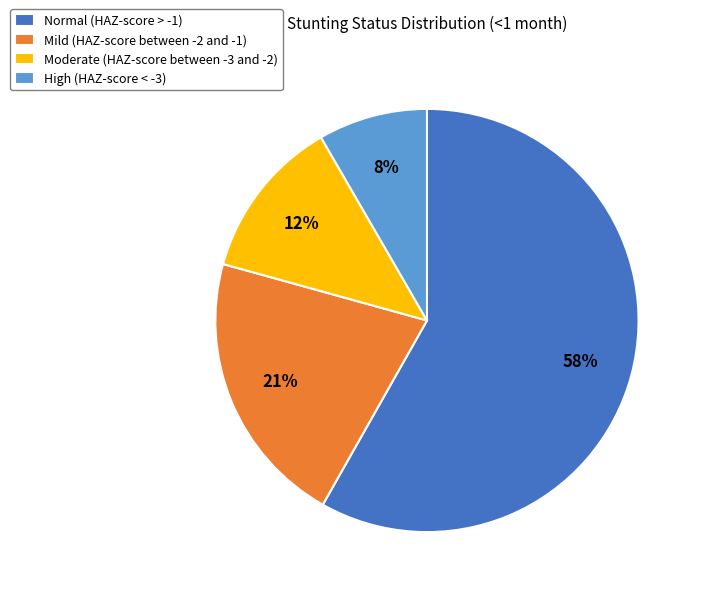

Combined, do Normal (HAZ-score > -1) and Moderate (HAZ-score between -3 and -2) account for over 50%?

Yes